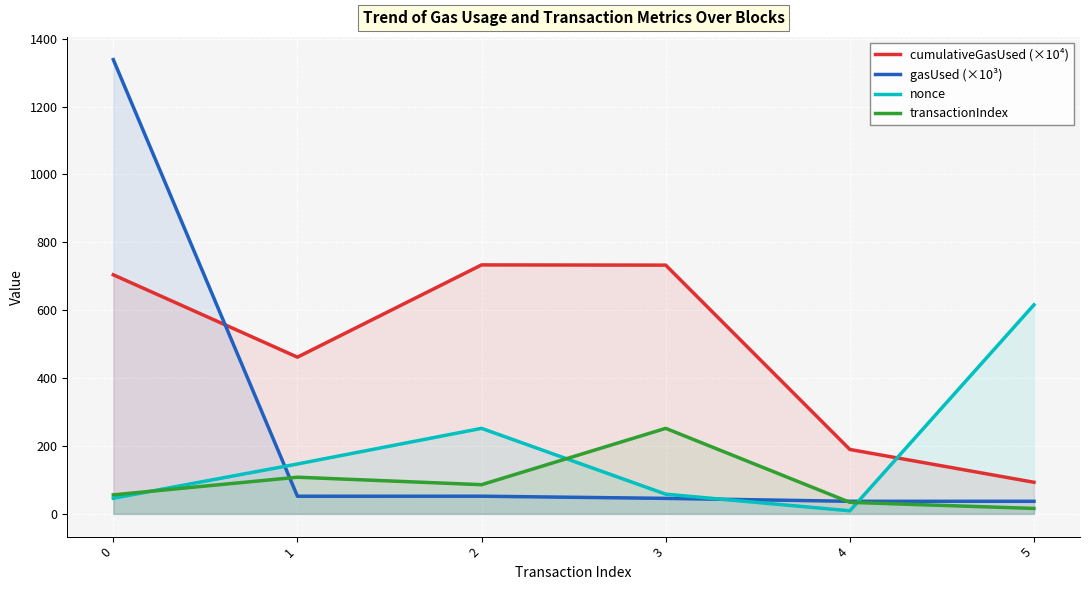

Does the chart display data point markers on the line(s)?

No